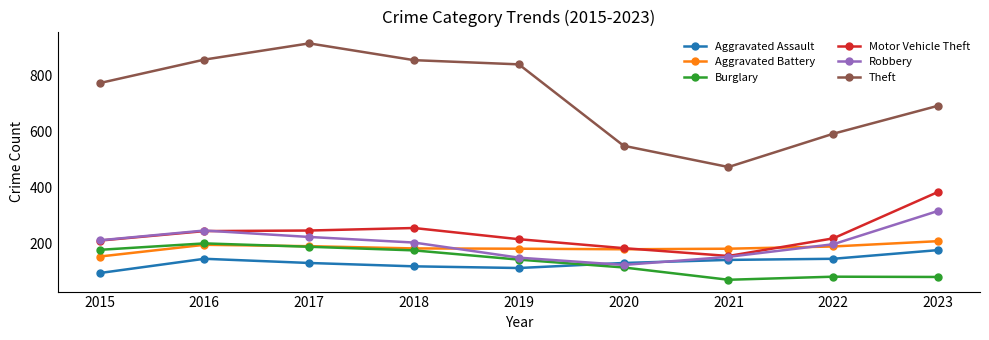

At which label does Motor Vehicle Theft reach its minimum?

2021